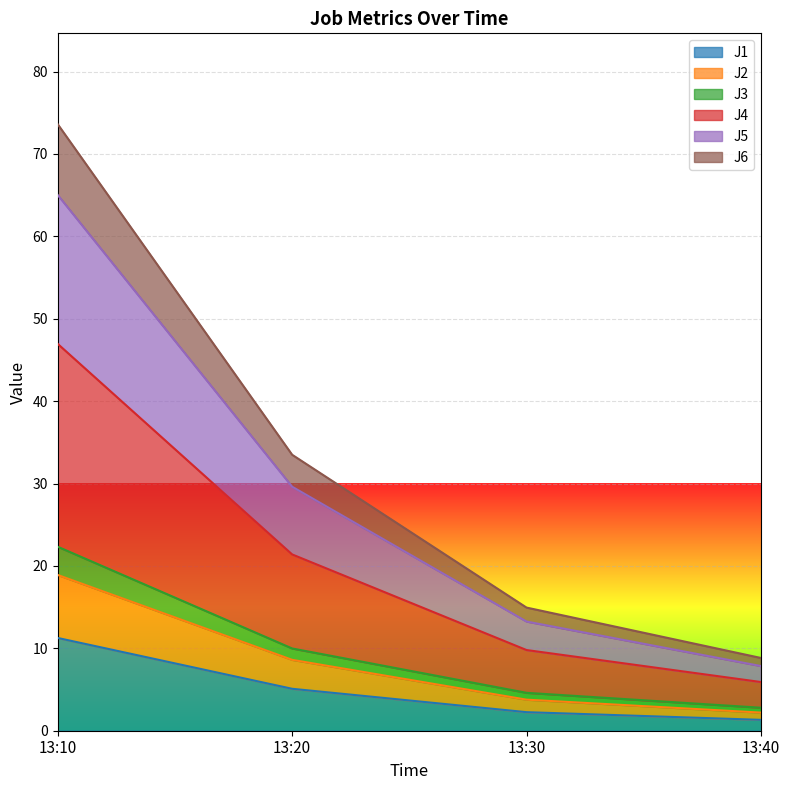

Which series has the largest range (max minus min)?

J4